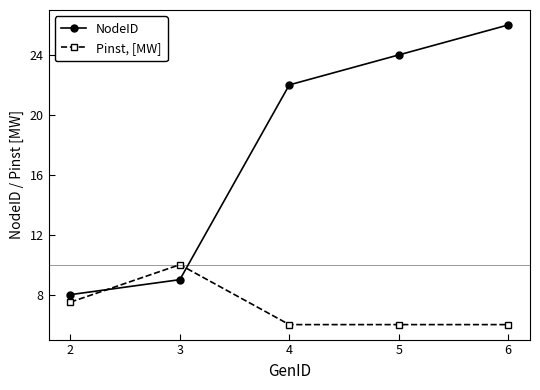

What is the difference between the Pinst, [MW] values at 2 and 4?

1.5